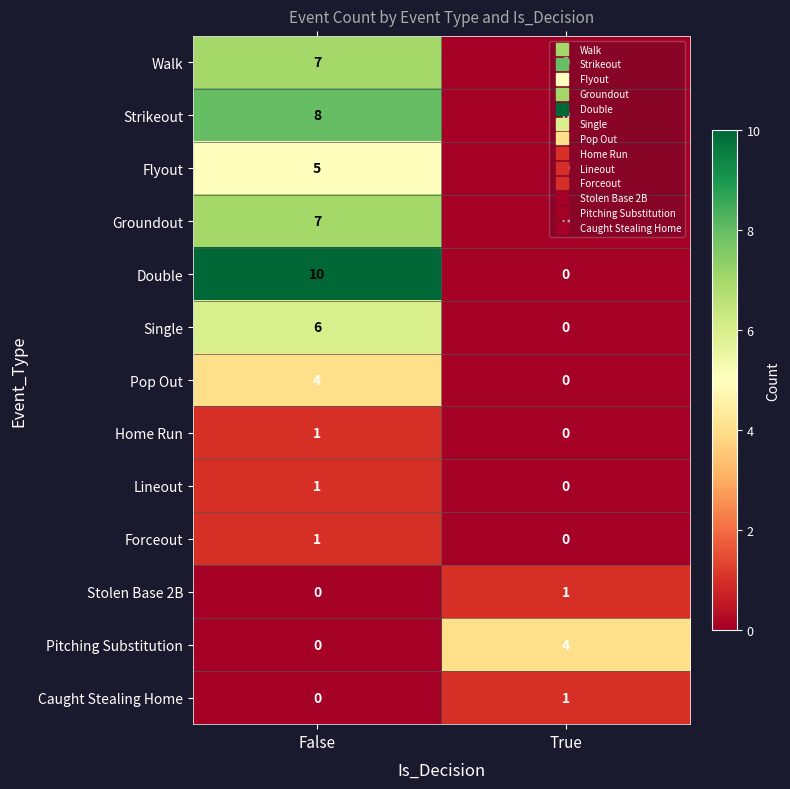

What is the difference between the maximum and minimum values in the Pop Out series?

4